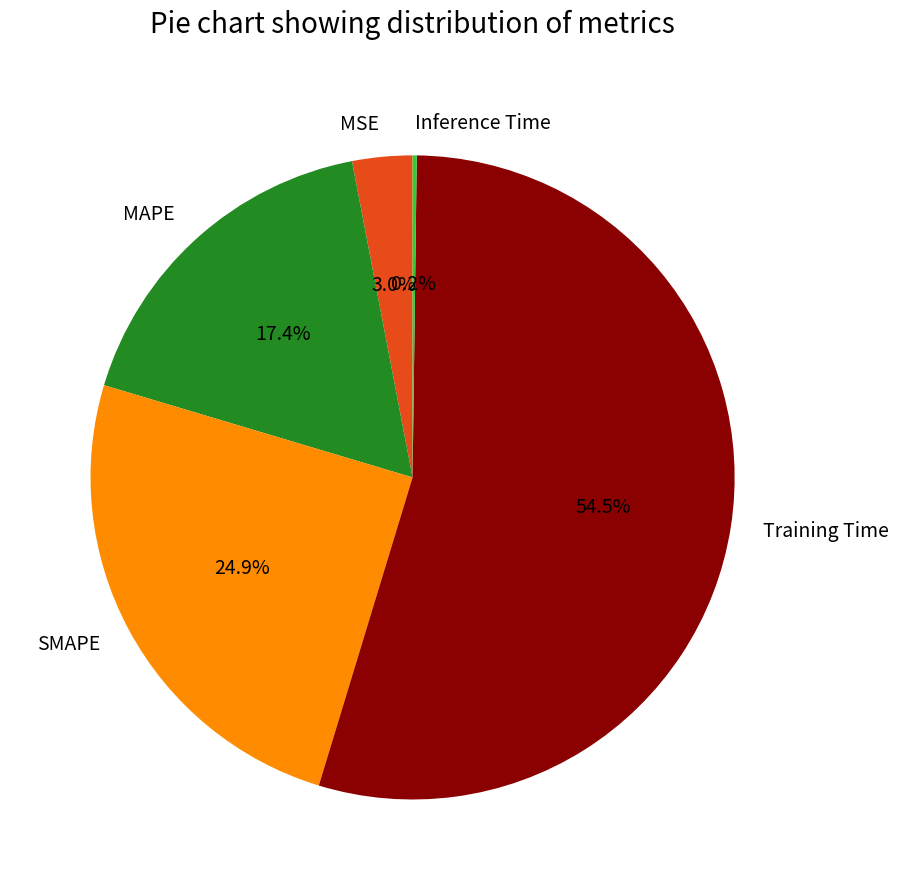

Combined, do Training Time and MSE account for over 50%?

Yes